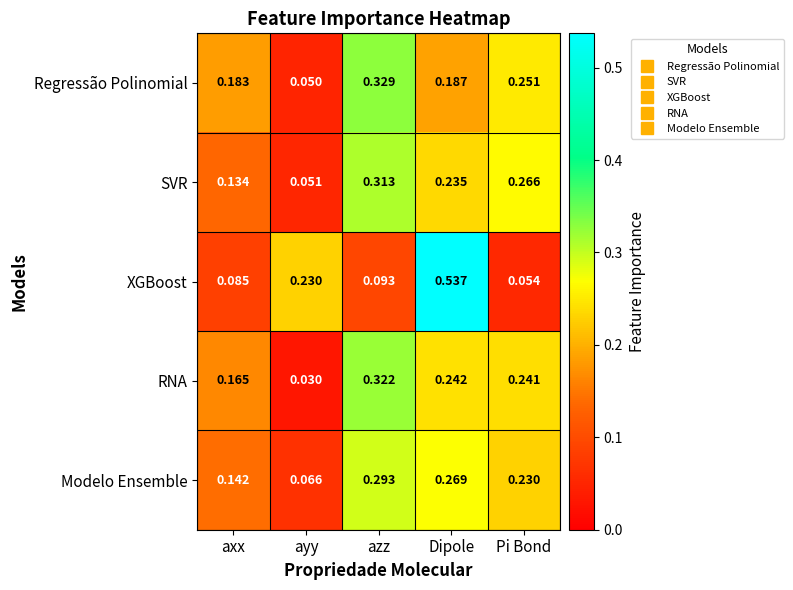

Which series has the widest spread of values?

XGBoost